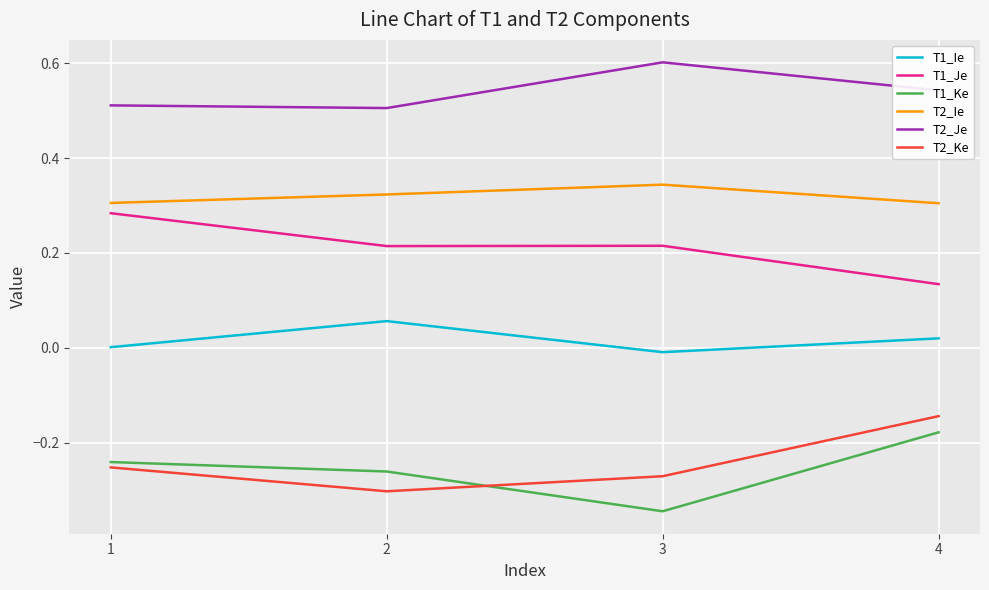

True or false: T2_Ie and T2_Ke intersect in this chart.

False